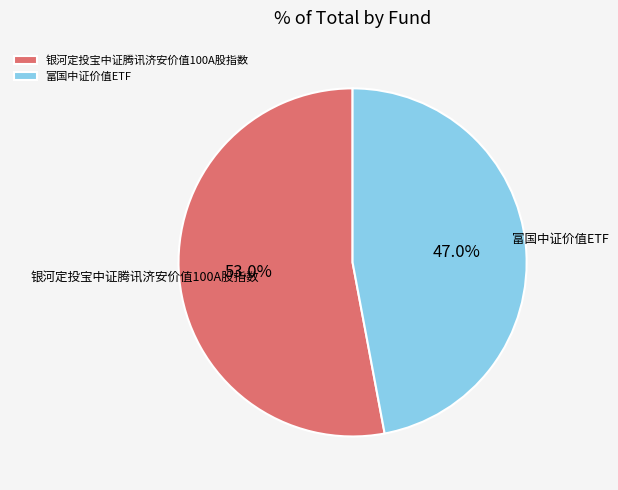

Does any single category account for the majority?

Yes